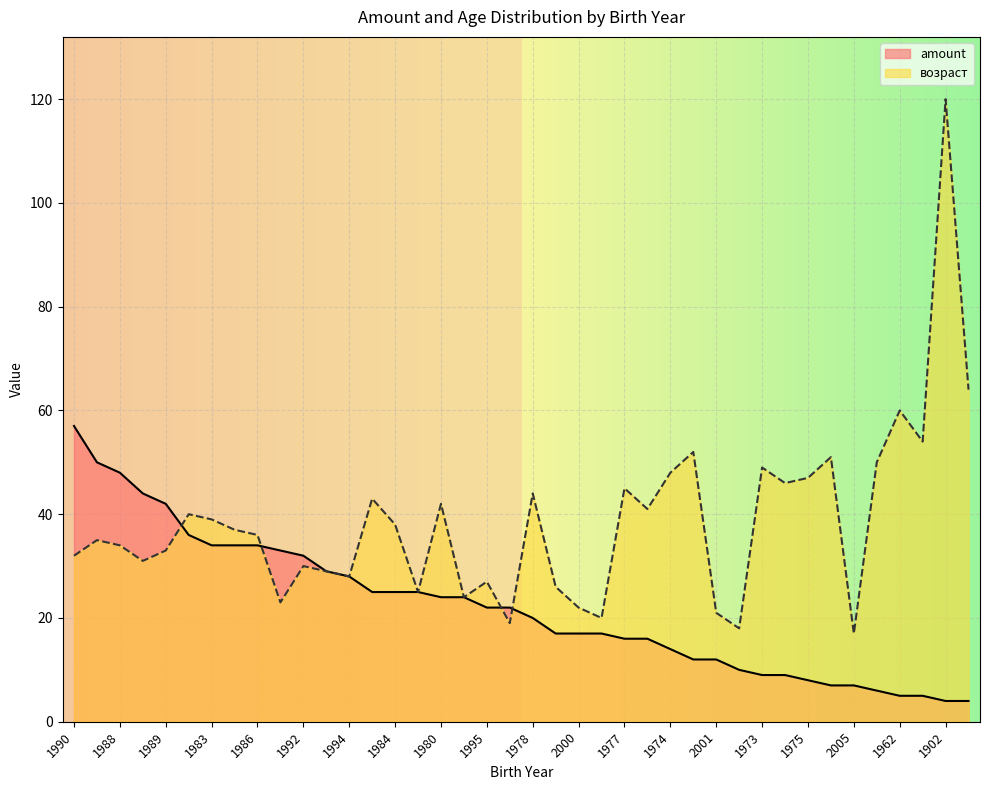

What is the difference between the maximum and minimum values in the amount series?

53